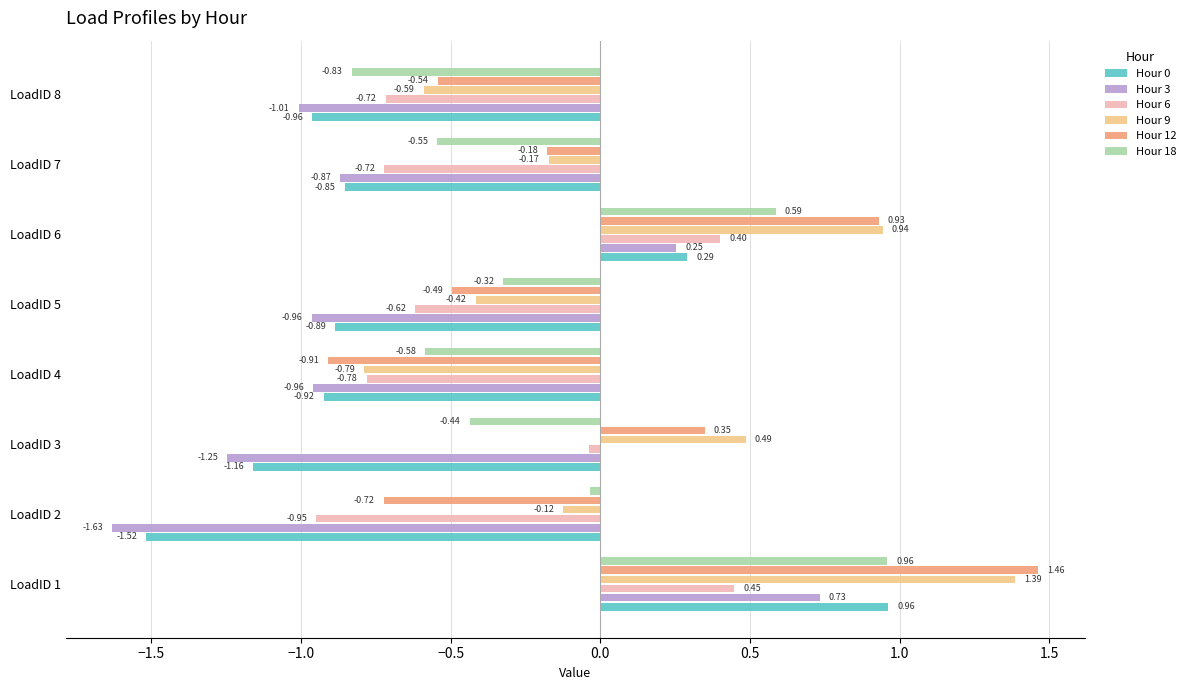

Between LoadID 4 and LoadID 8, which series saw the biggest shift?

Hour 12